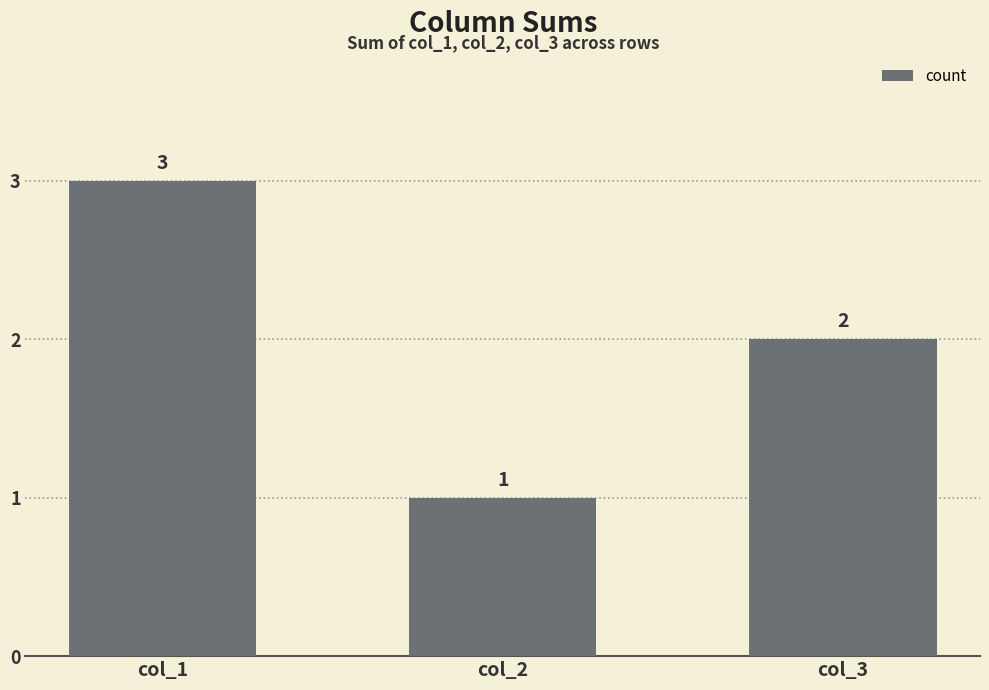

Rank the categories by value from highest to lowest.

col_1, col_3, col_2